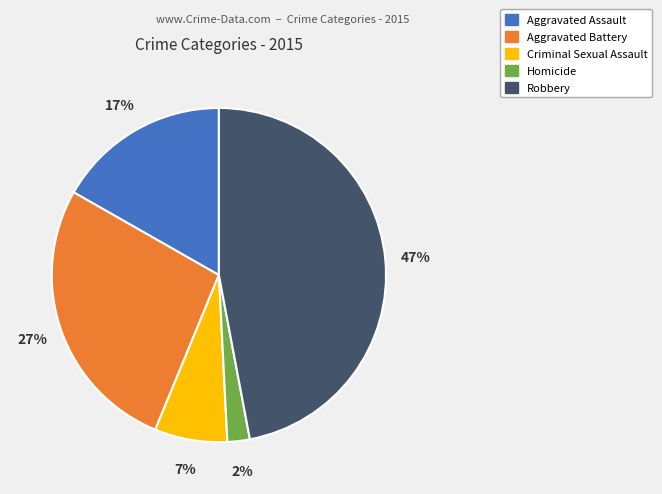

Rank the categories by value from lowest to highest.

Homicide, Criminal Sexual Assault, Aggravated Assault, Aggravated Battery, Robbery